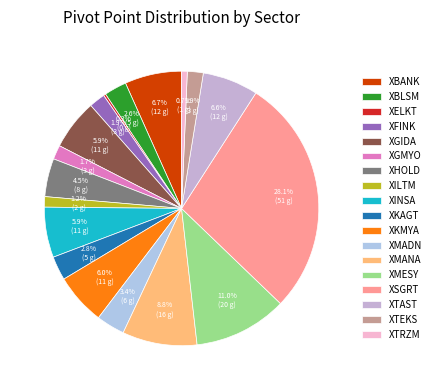

Rank the categories by value from highest to lowest.

XSGRT, XMESY, XMANA, XBANK, XTAST, XKMYA, XGIDA, XINSA, XHOLD, XMADN, XKAGT, XBLSM, XFINK, XTEKS, XGMYO, XILTM, XTRZM, XELKT